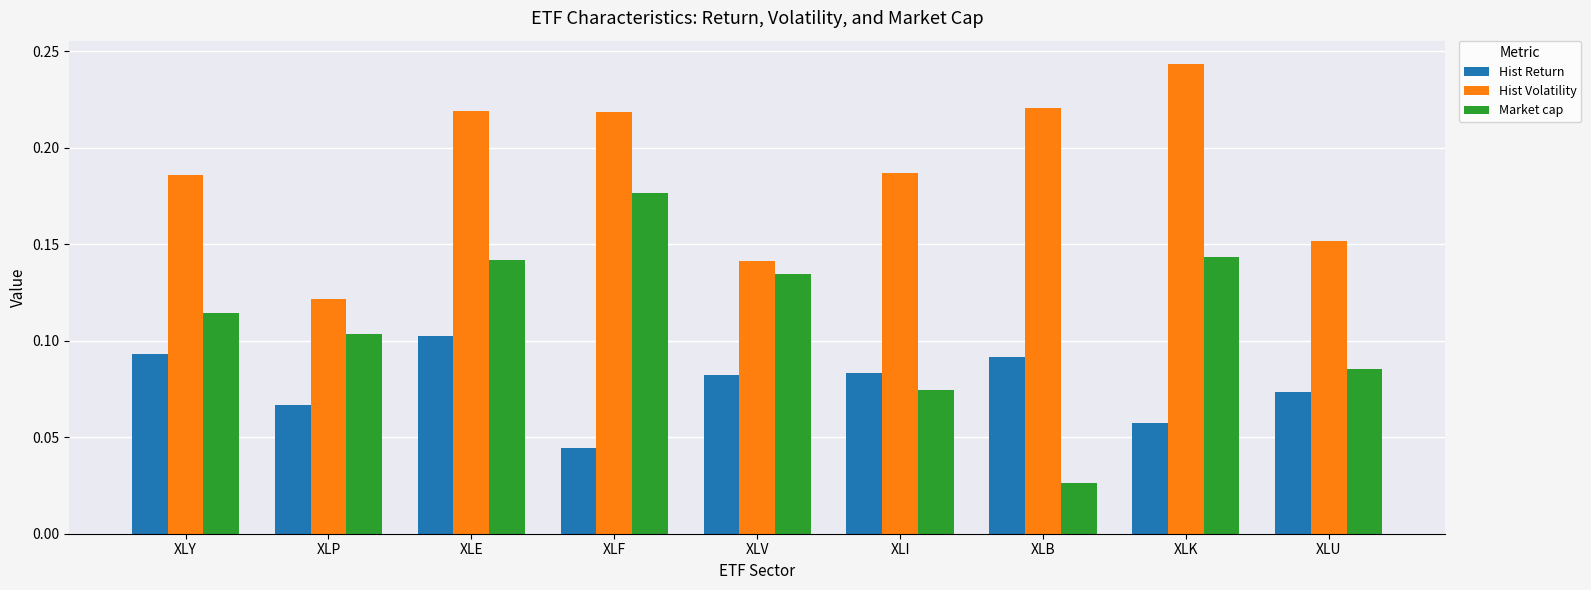

What is the label of the 8th bar from the right?

XLP